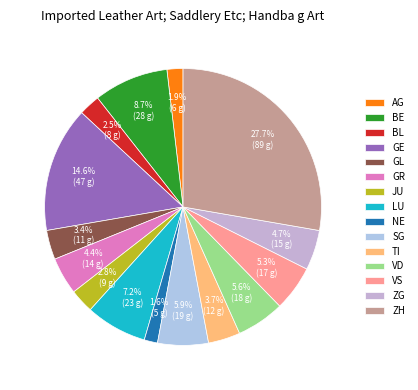

Combined, do AG and GE account for over 50%?

No